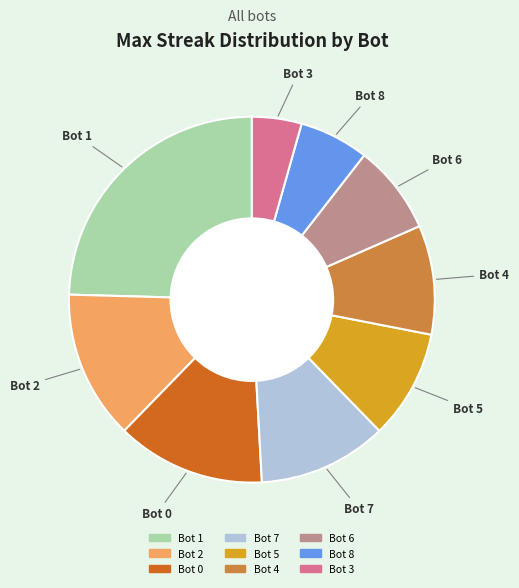

What is the ratio of the value at Bot 5 to the value at Bot 0?

0.7